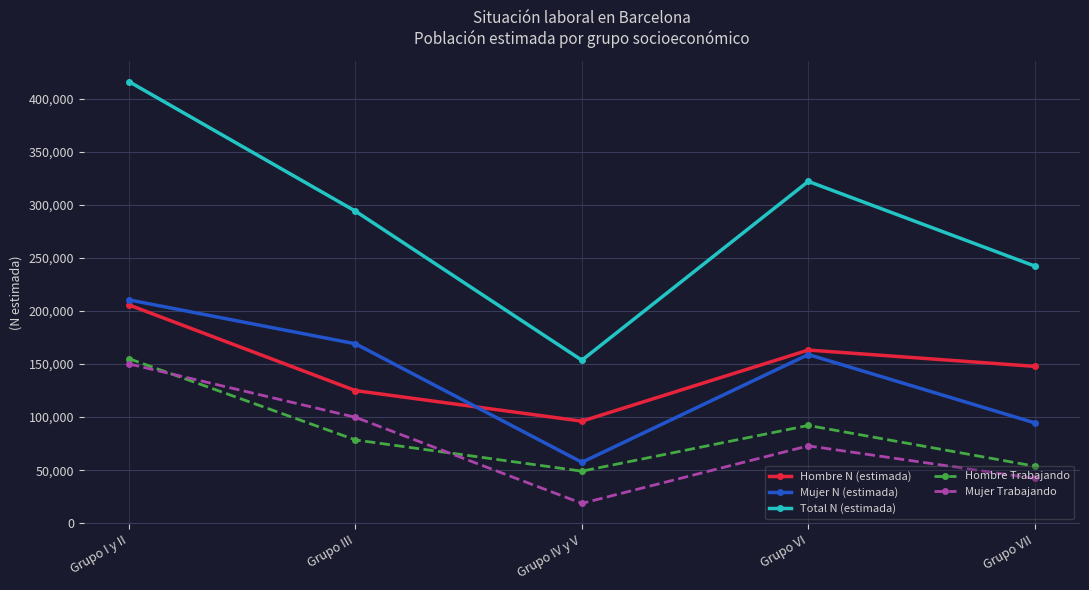

What is the value of the Hombre Trabajando point at the 3rd from the left?

49030